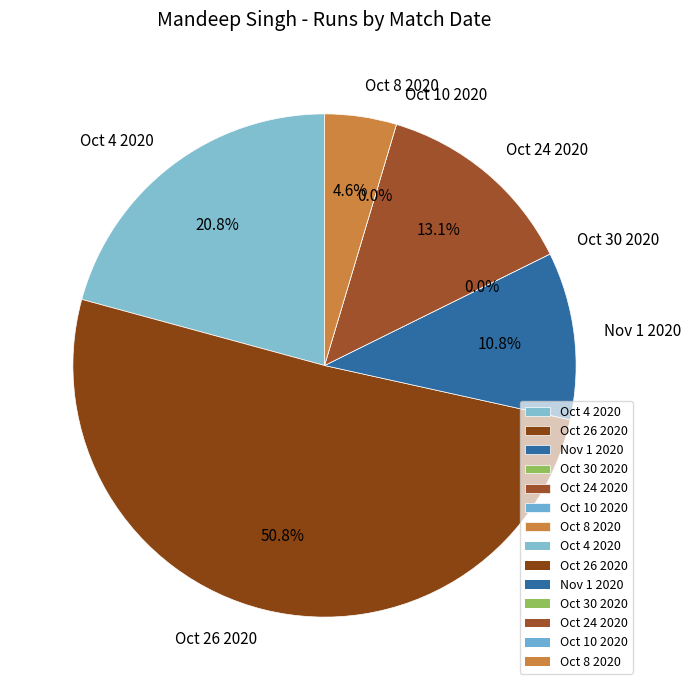

Between Nov 1 2020 and Oct 10 2020, which is larger?

Nov 1 2020